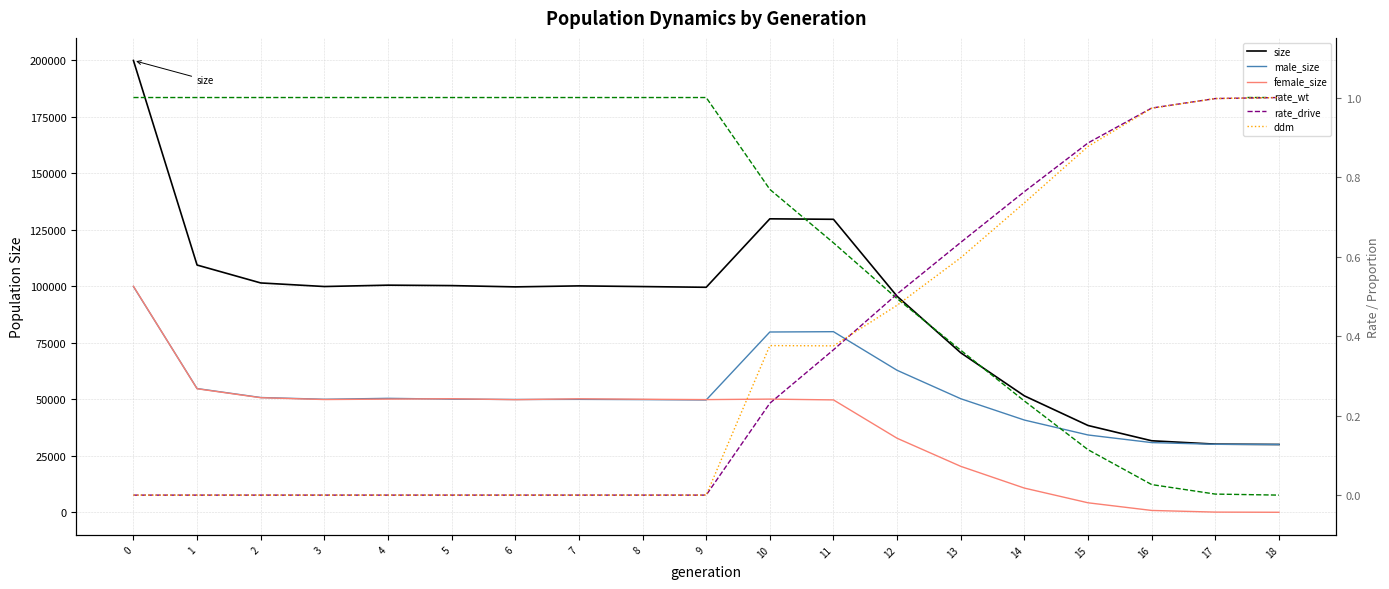

What is the difference between the highest and lowest values at 2?

101479.0